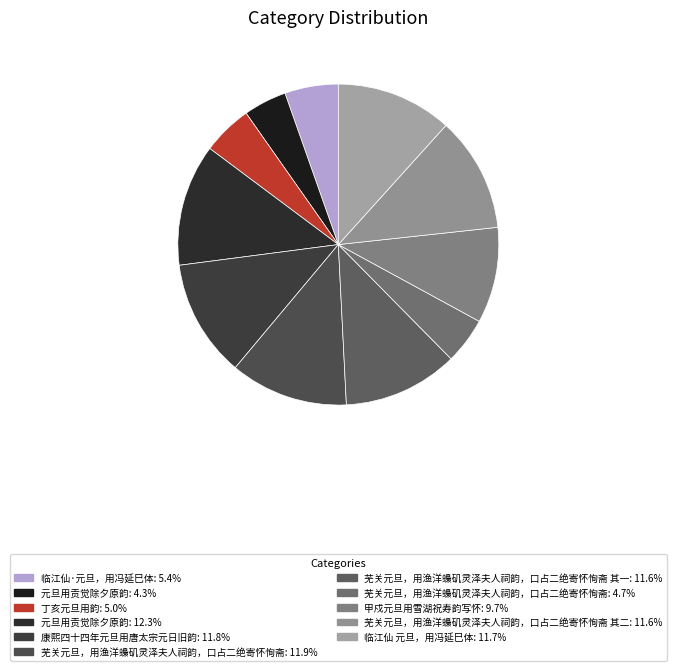

How many slices are in this pie chart?

11